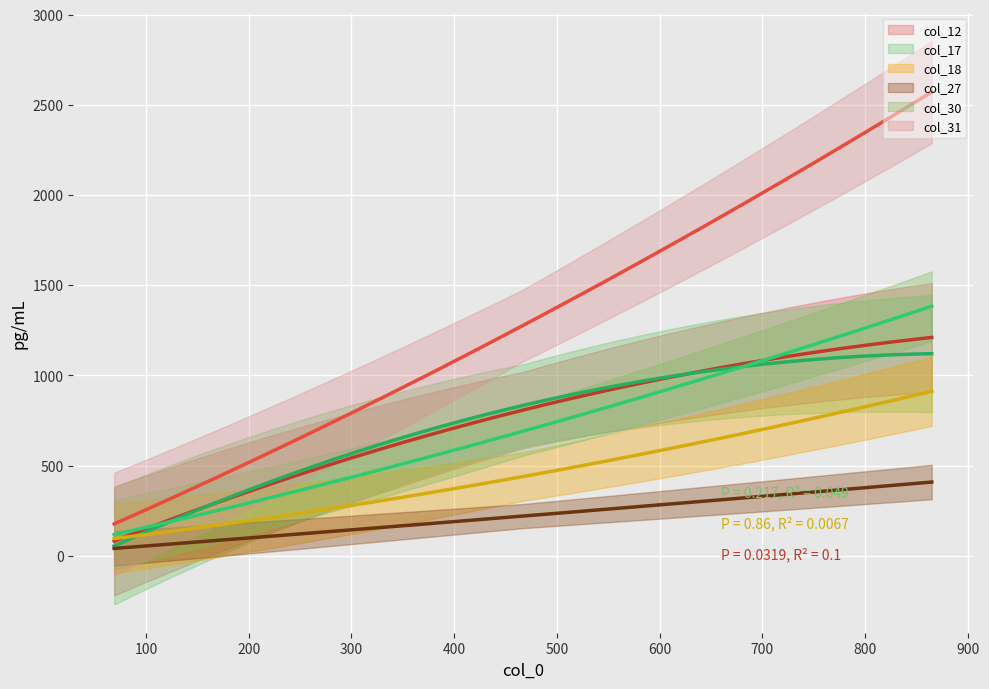

What is the value of the col_31 point at the 19th from the left?

1377